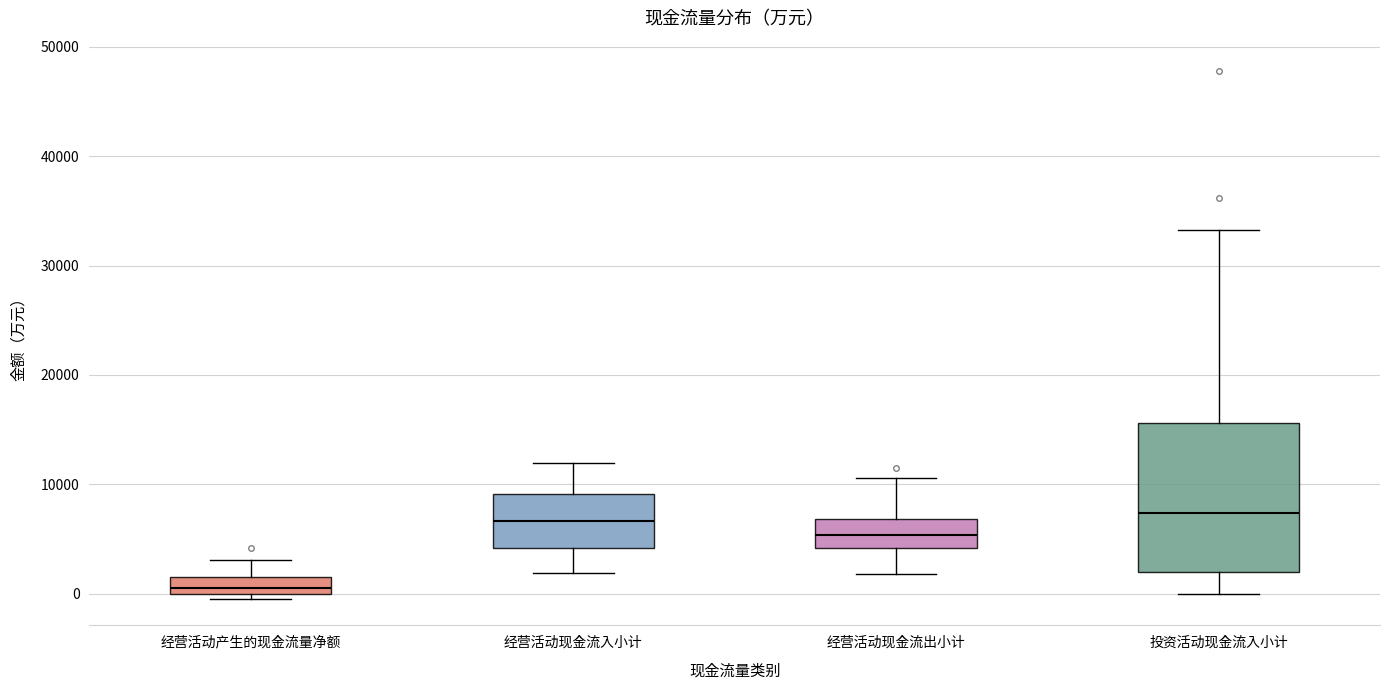

Where does the median line of the box for 投资活动现金流入小计 sit on the y-axis? The values are not printed on the chart, so give them approximately, as read against the axis.

7000